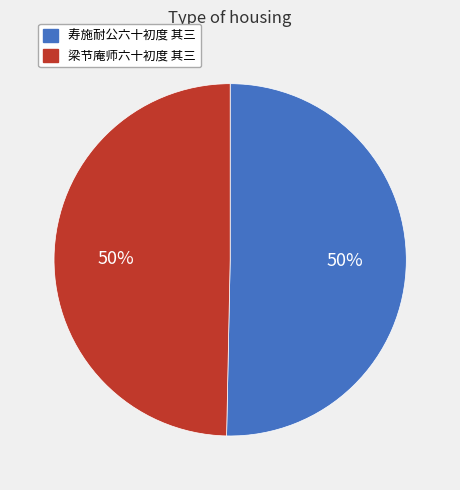

What is the ratio of the value at 梁节庵师六十初度 其三 to the value at 寿施耐公六十初度 其三?

1.0